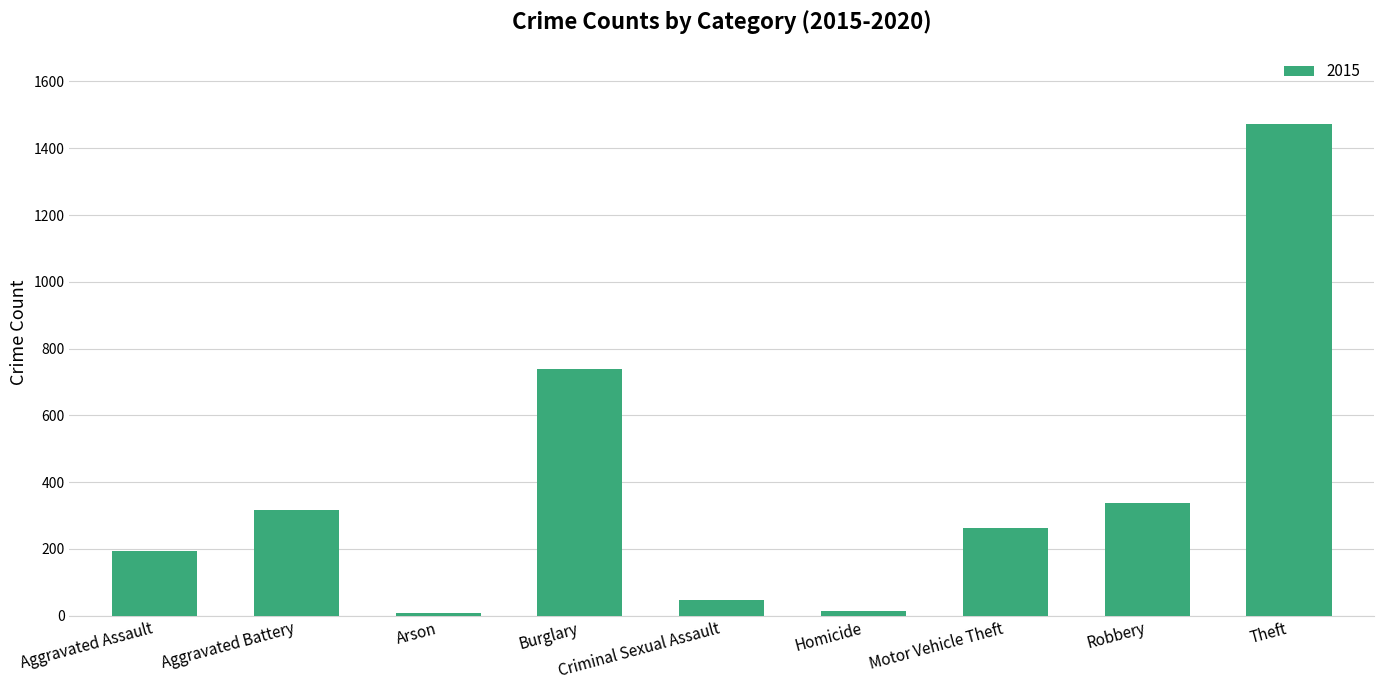

True or false: the data shows 550 at Robbery.

False